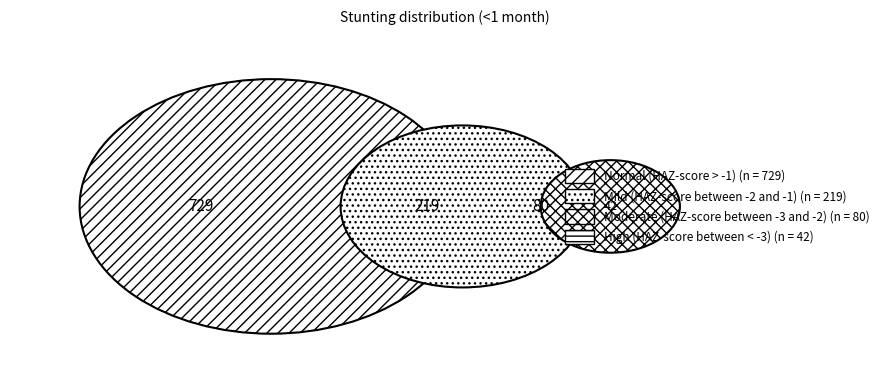

What is the smallest slice in the pie chart?

High (HAZ-score between < -3)